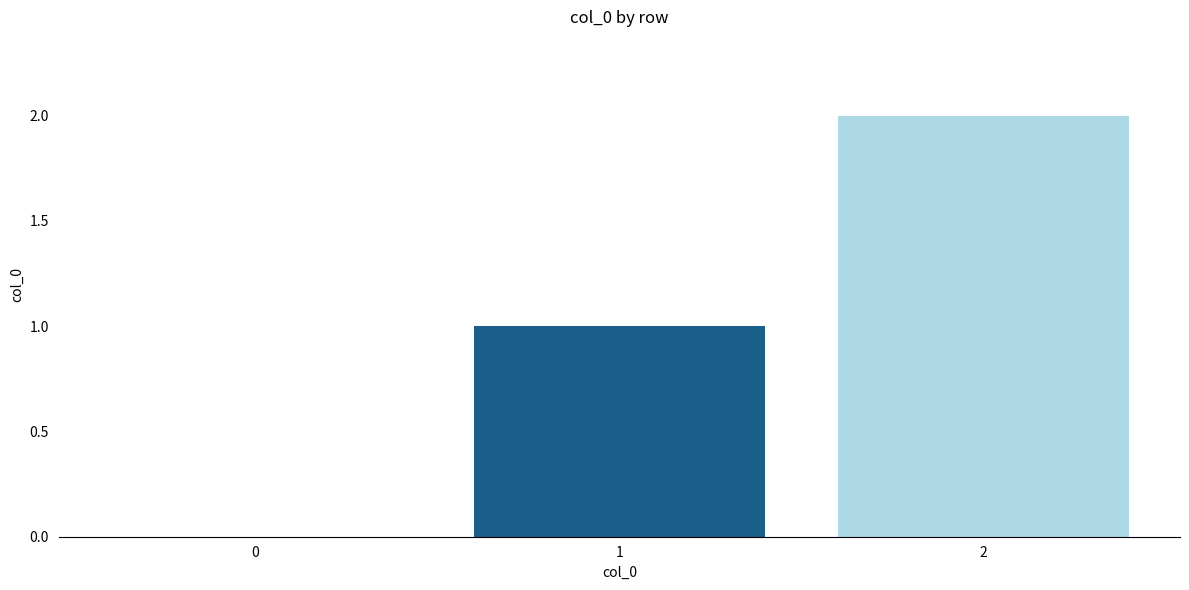

Reading right to left, what are all the values shown in this chart?

2	1	0